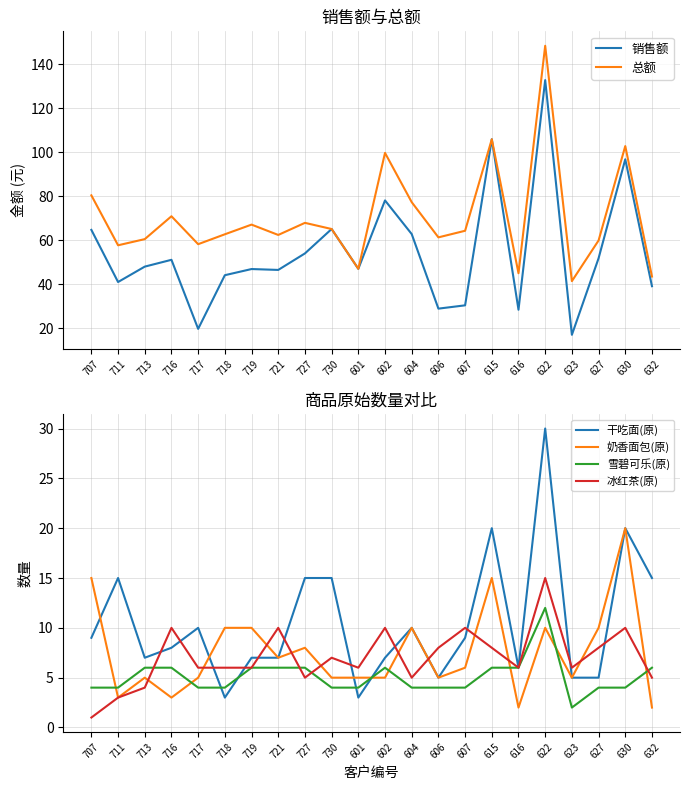

True or false: 销售额 has more than 0 interior local peaks.

True